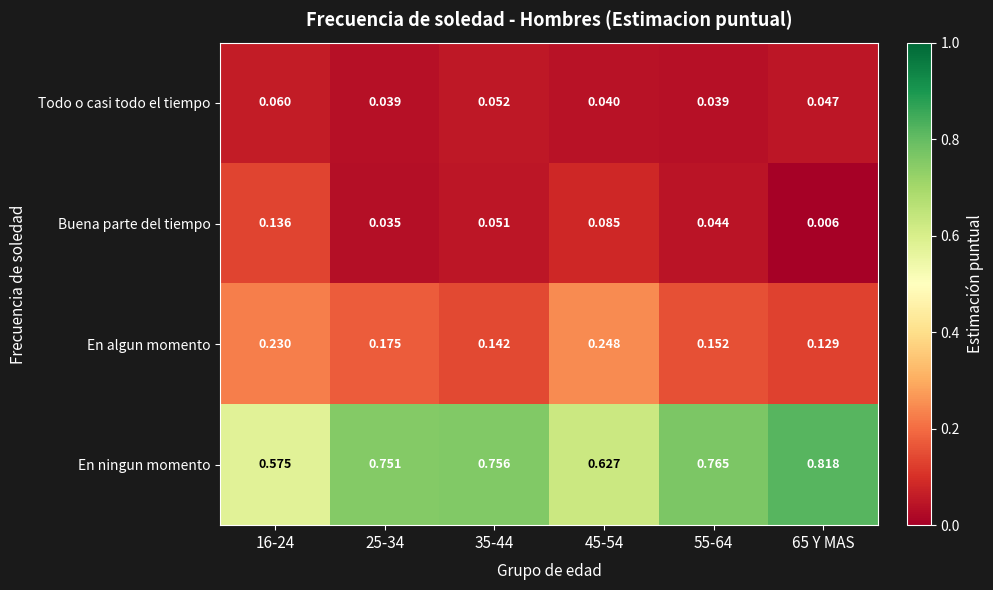

Rank the series by their maximum value, from highest to lowest.

En ningun momento, En algun momento, Buena parte del tiempo, Todo o casi todo el tiempo